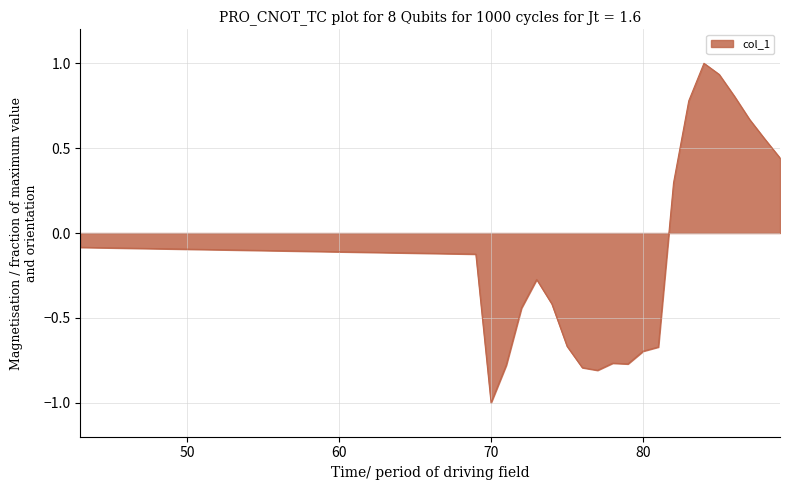

True or false: there are more than 0 points higher than both neighbors.

True